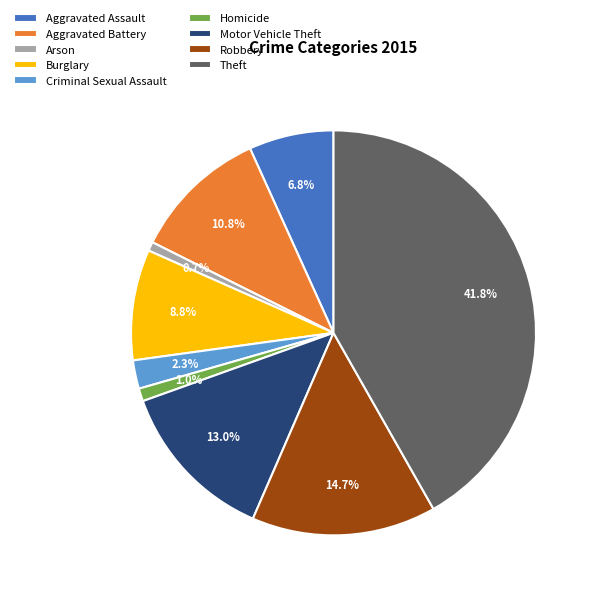

To the nearest percent, what portion does Arson represent?

1%